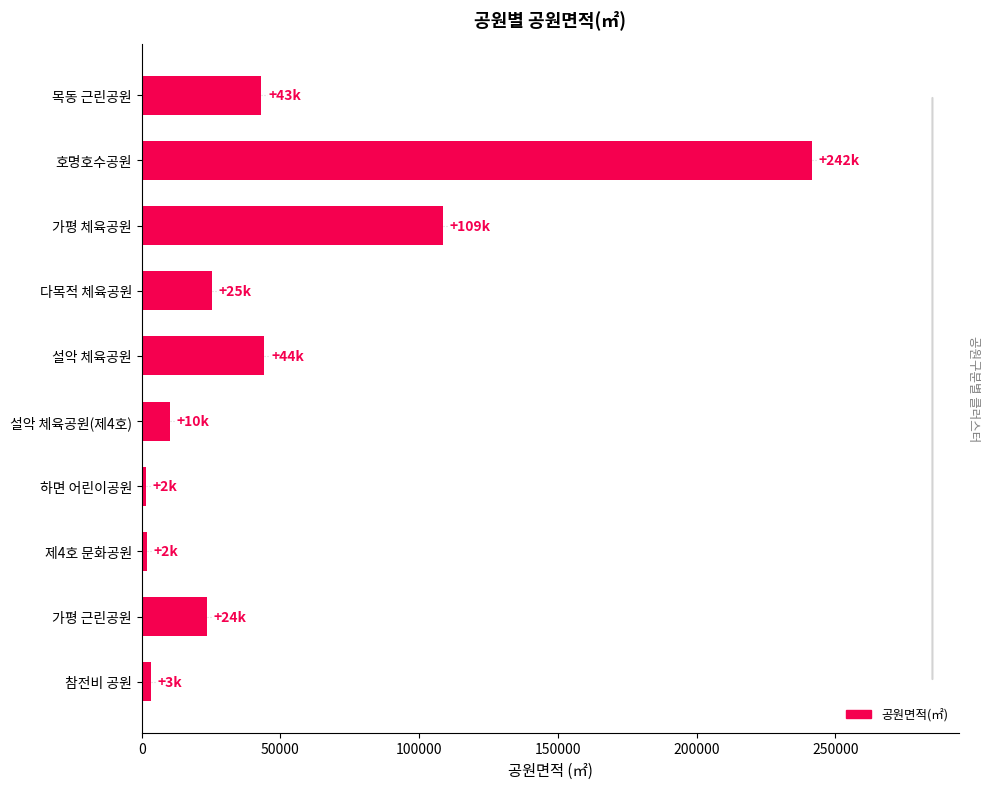

What is the change in value from 목동 근린공원 to 호명호수공원?

+198425.0